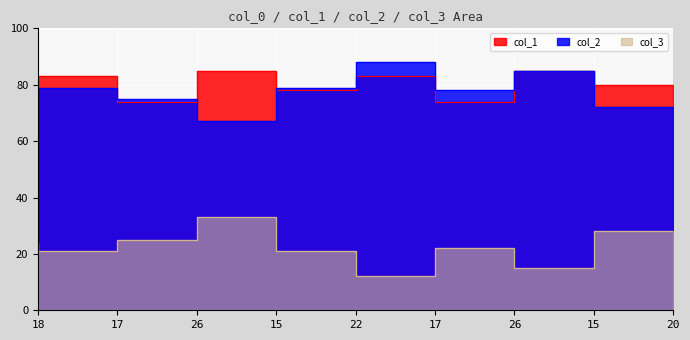

Reading left to right, extract all data points from this chart.

col_2: 18=76	17=79	26=75	15=67	22=79	17=88	26=78	15=85	20=72
col_3: 18=24	17=21	26=25	15=33	22=21	17=12	26=22	15=15	20=28
col_1: 18=82	17=83	26=74	15=85	22=78	17=83	26=74	15=85	20=80